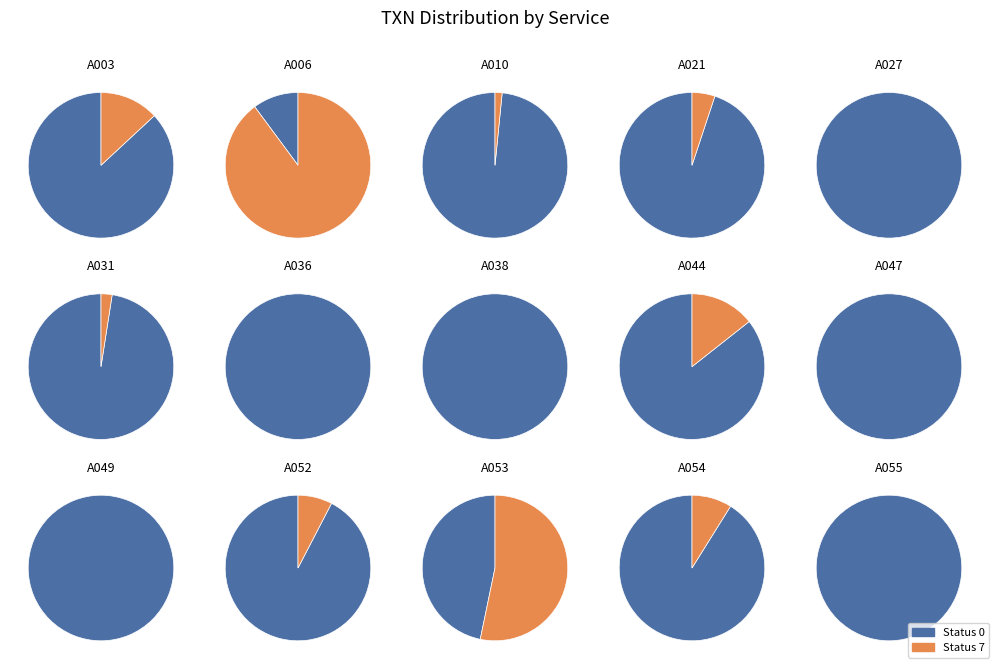

What percentage is NOT represented by A021?

99.2%